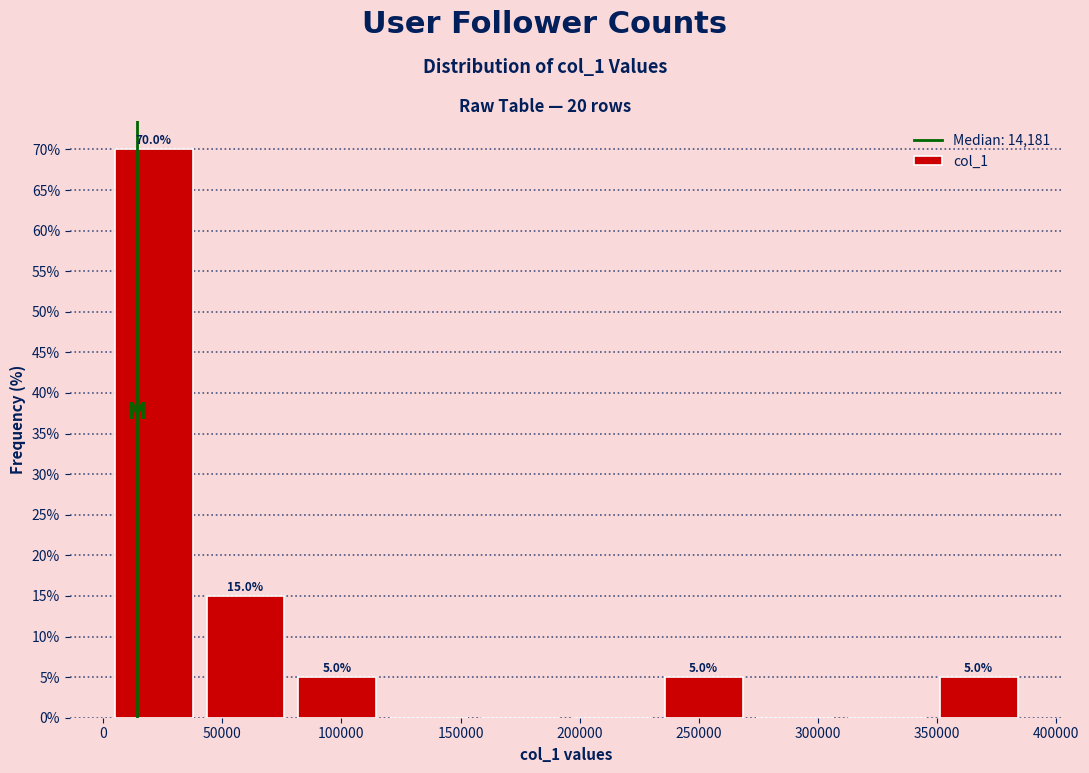

Which range on the x-axis has the tallest bar?

0 to 40000